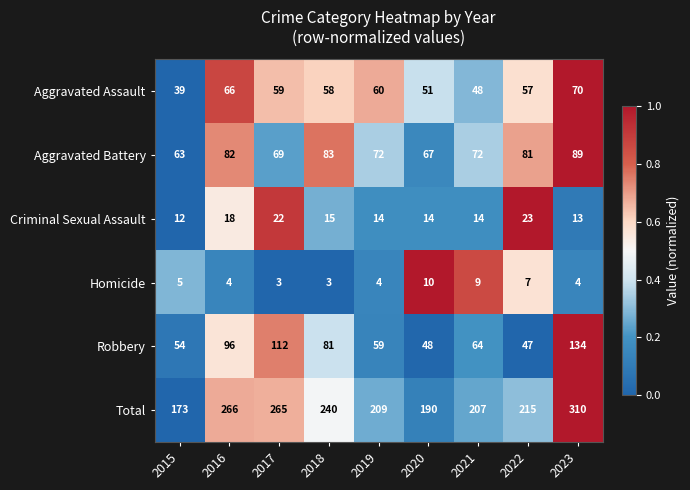

At which category is the sum across all series the highest?

2023